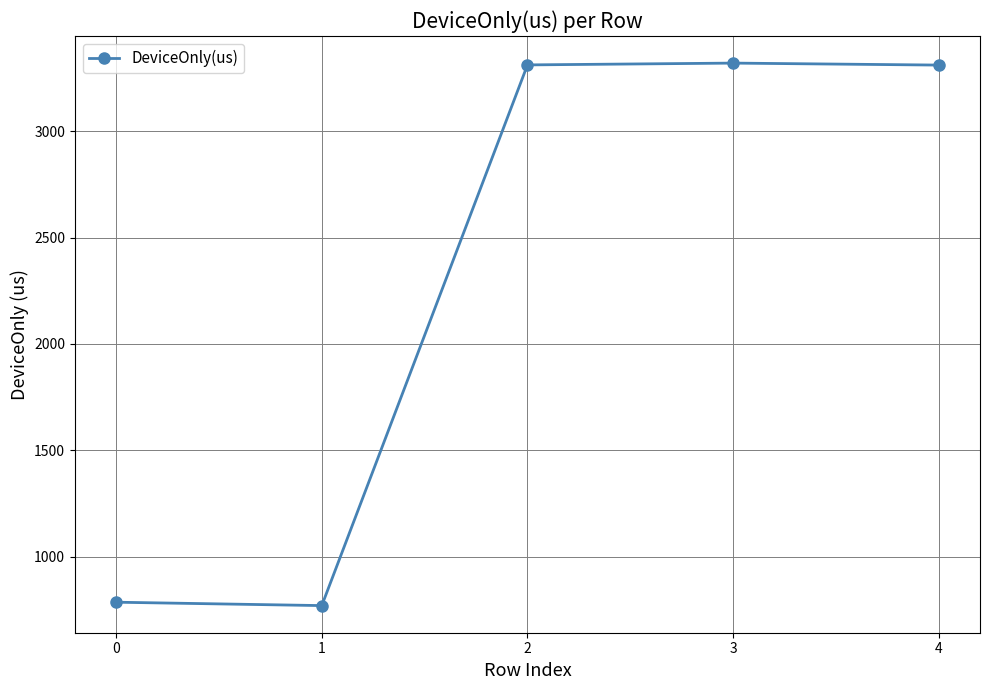

What is the value of the 5th point from the left?

3310.4